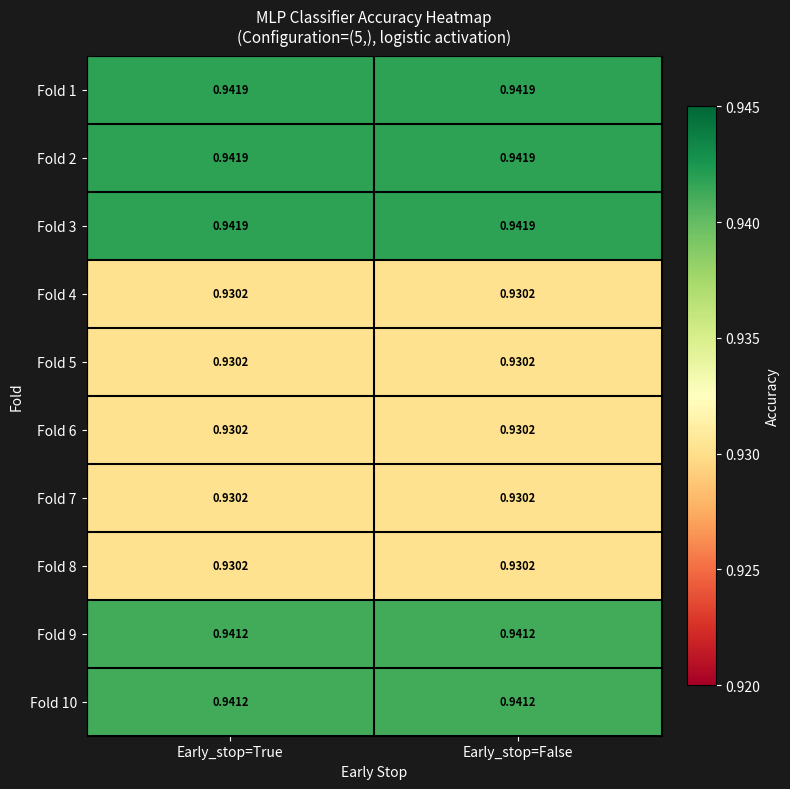

Is the value of Fold 4 at Early_stop=True greater than the value of Fold 9 at Early_stop=True?

No